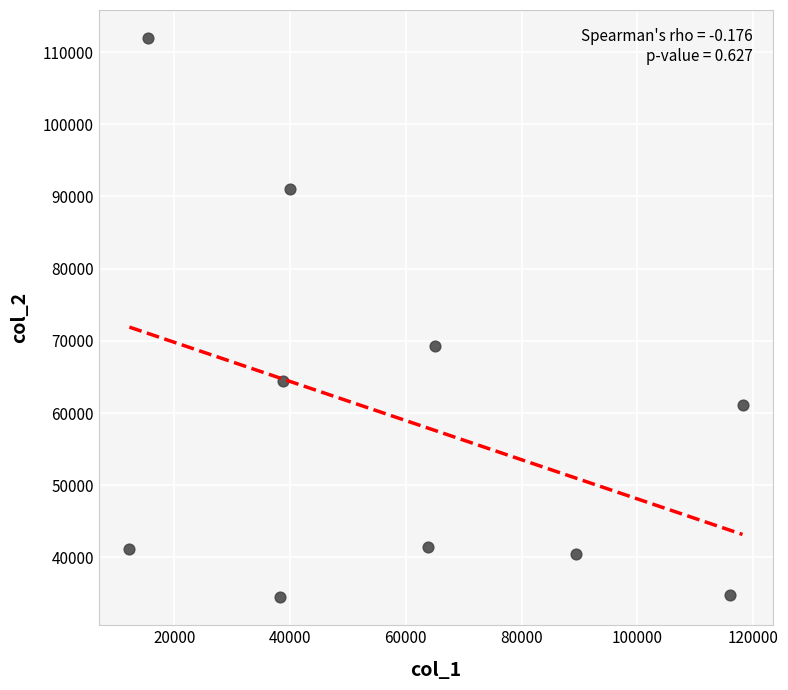

What is the range of X values (max minus min)?

105977.0